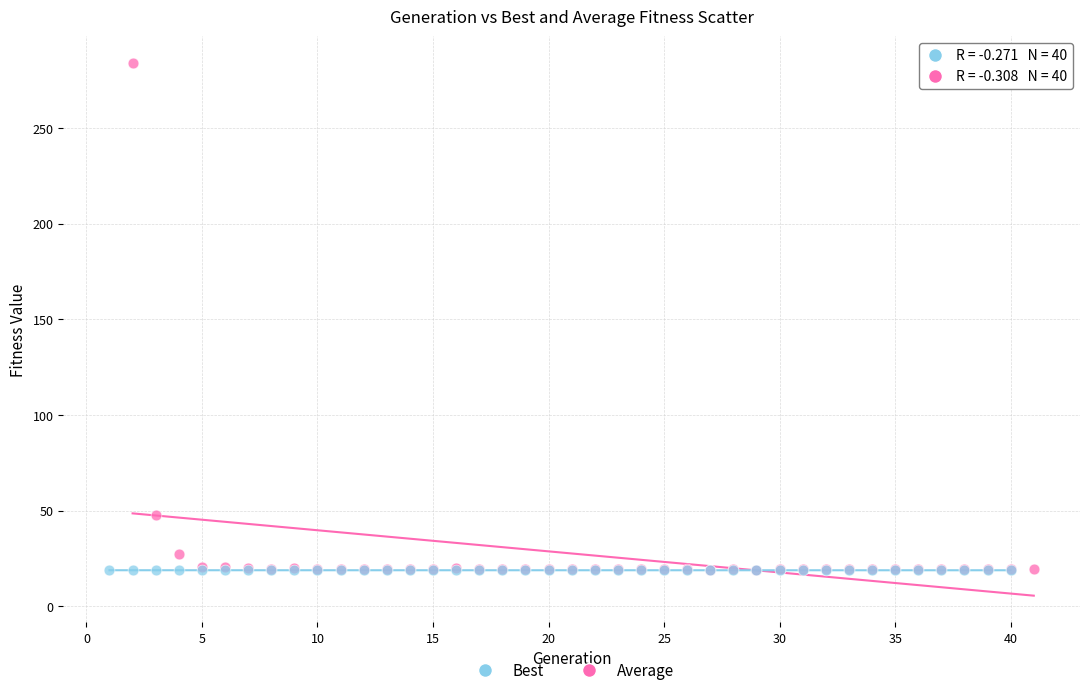

Which series reaches the maximum Y coordinate?

Average